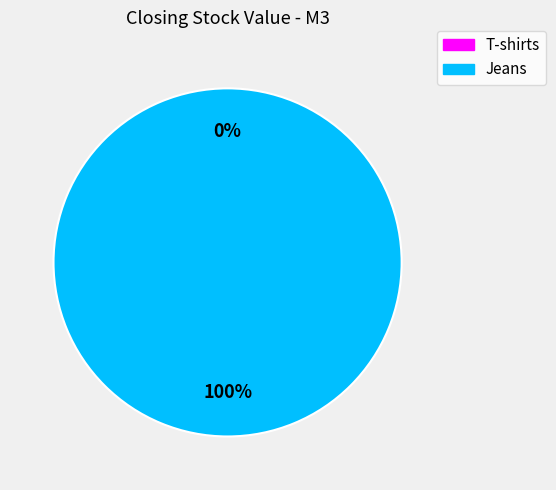

To the nearest percent, what is the combined percentage of Jeans and T-shirts?

100%